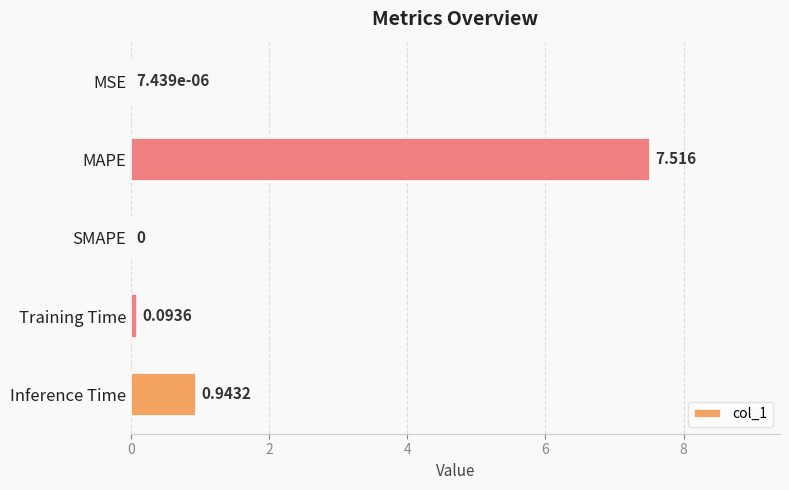

Which category has the highest value across all series?

MAPE